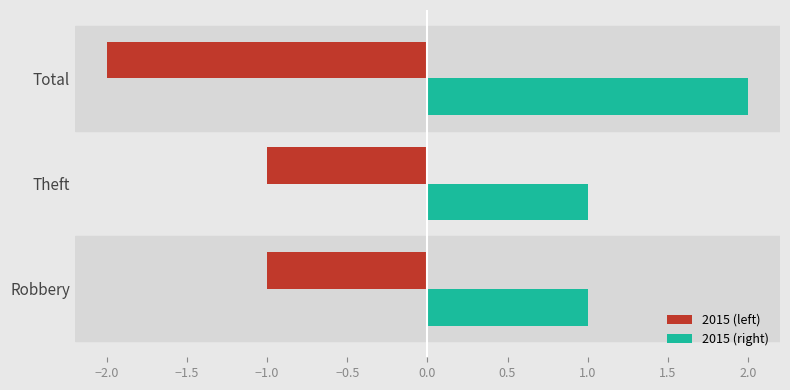

At which category does the chart reach its minimum across all series?

Total